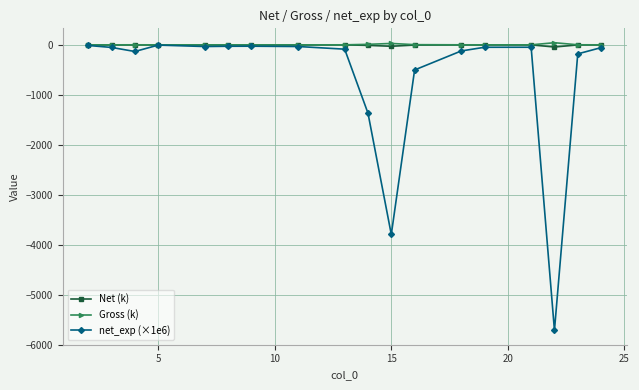

True or false: Net (k) has more than 1 points higher than both neighbors.

True